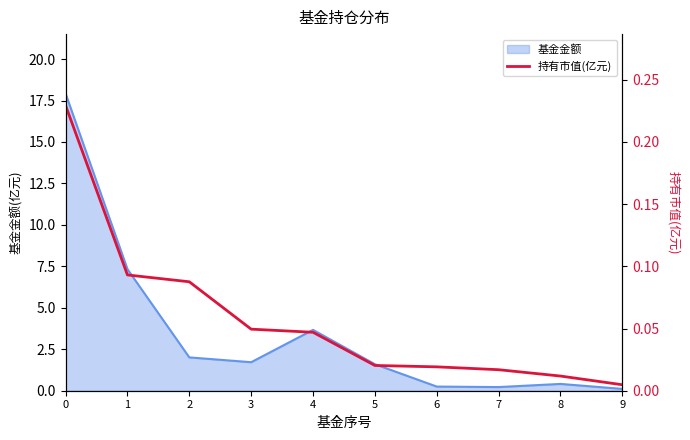

True or false: the data shows 0.1 at 2.

True